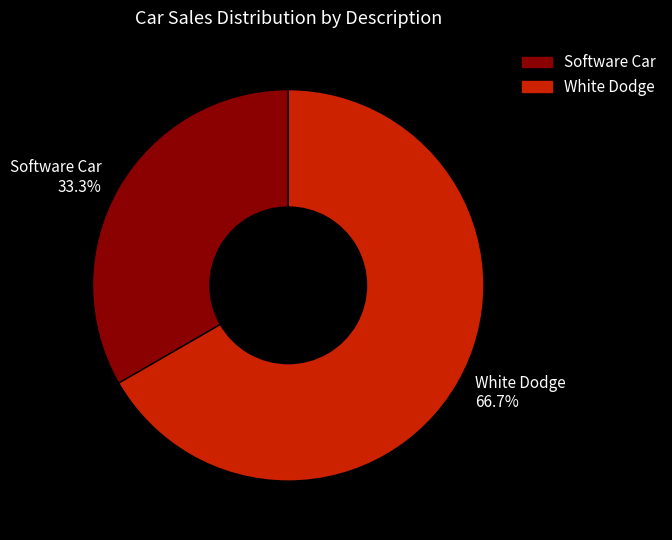

Which category accounts for the majority?

White Dodge